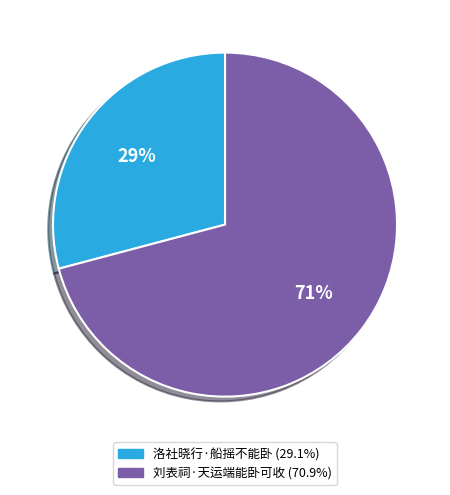

True or false: 洛社晓行·船摇不能卧 accounts for 14% of the total.

False